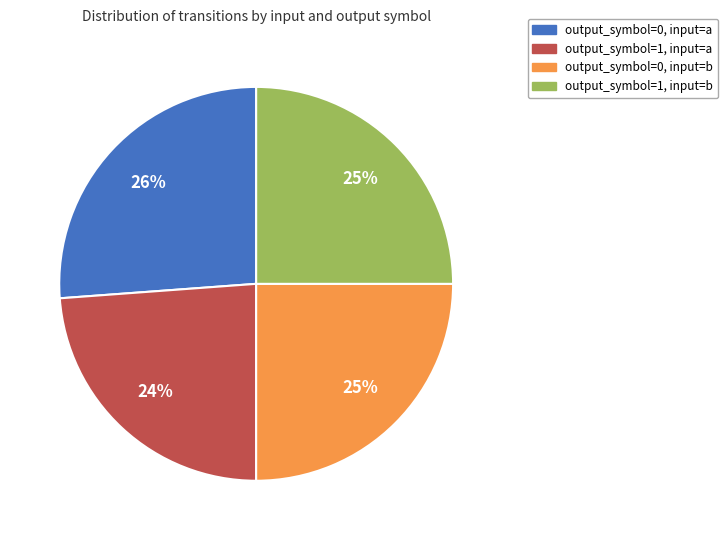

Approximately how many times larger is the value at output_symbol=1, input=a compared to output_symbol=0, input=b?

1.0